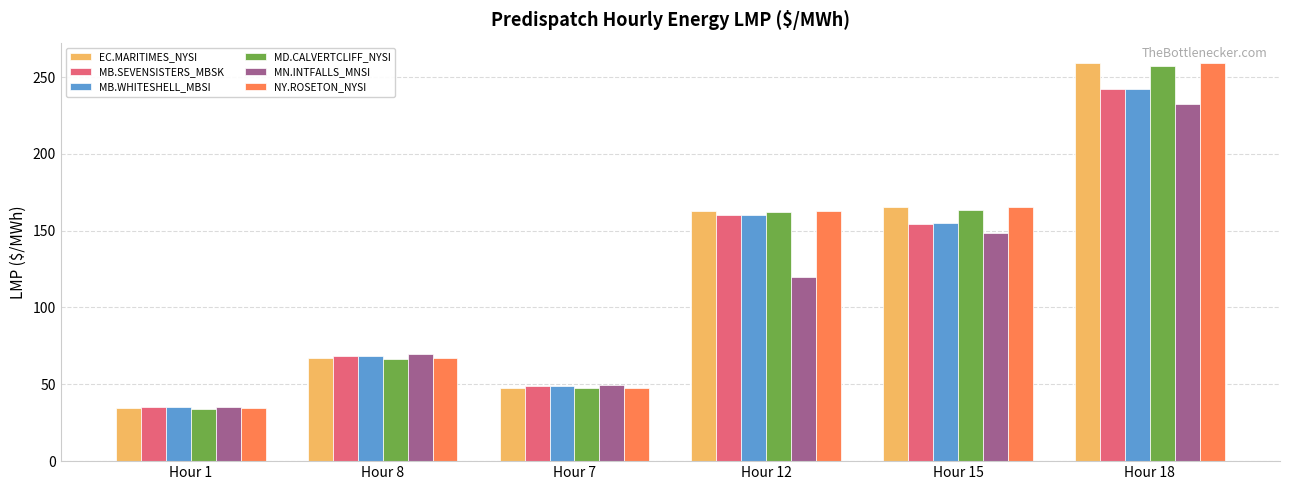

What position from the right is Hour 8?

5